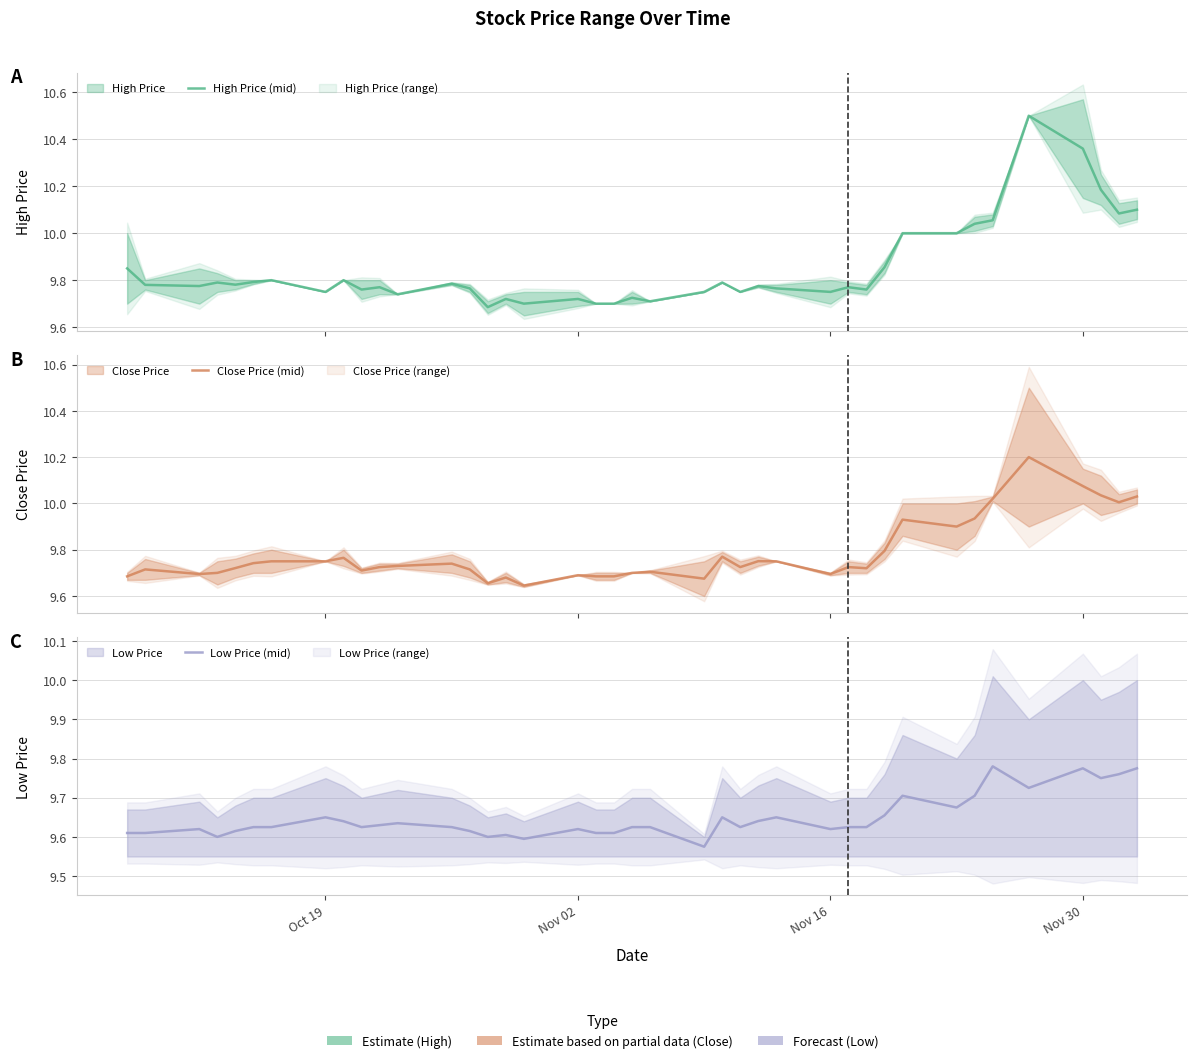

Reading left to right, what are all the values shown in this chart?

High Price (mid): 9.8	9.8	9.8	9.8	9.8	9.8	9.8	9.8	9.8	9.8	9.8	9.7	9.8	9.8	9.7	9.7	9.7	9.7	9.7	9.7	9.7	9.7	9.8	9.8	9.8	9.8	9.8	9.8	9.8	9.8	9.9	10.0	10.0	10.0	10.1	10.5	10.4	10.2	10.1	10.1
Close Price (mid): 9.7	9.7	9.7	9.7	9.7	9.7	9.8	9.8	9.8	9.7	9.7	9.7	9.7	9.7	9.7	9.7	9.6	9.7	9.7	9.7	9.7	9.7	9.7	9.8	9.7	9.8	9.8	9.7	9.7	9.7	9.8	9.9	9.9	9.9	10.0	10.2	10.1	10.0	10.0	10.0
Low Price (mid): 9.6	9.6	9.6	9.6	9.6	9.6	9.6	9.6	9.6	9.6	9.6	9.6	9.6	9.6	9.6	9.6	9.6	9.6	9.6	9.6	9.6	9.6	9.6	9.6	9.6	9.6	9.6	9.6	9.6	9.6	9.7	9.7	9.7	9.7	9.8	9.7	9.8	9.8	9.8	9.8